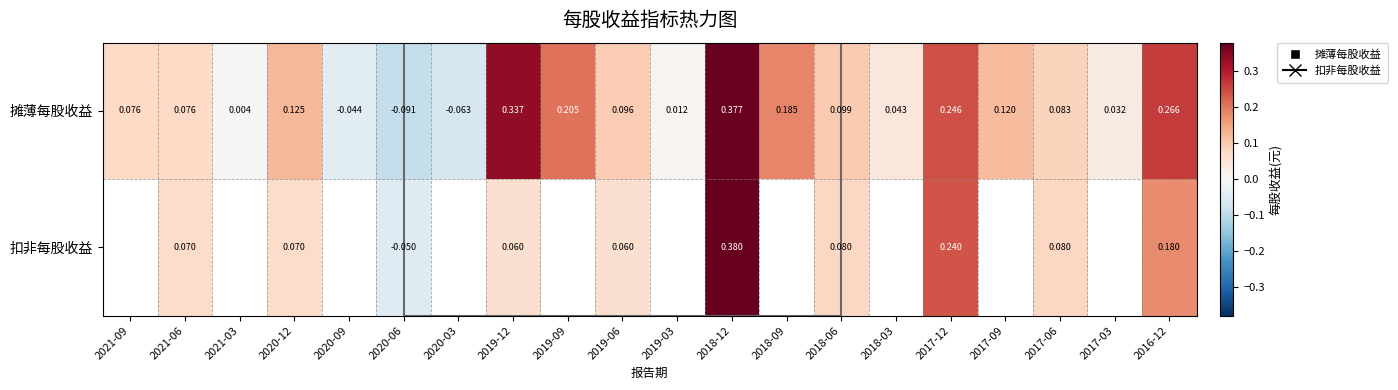

At which category is the sum across all series the highest?

2018-12